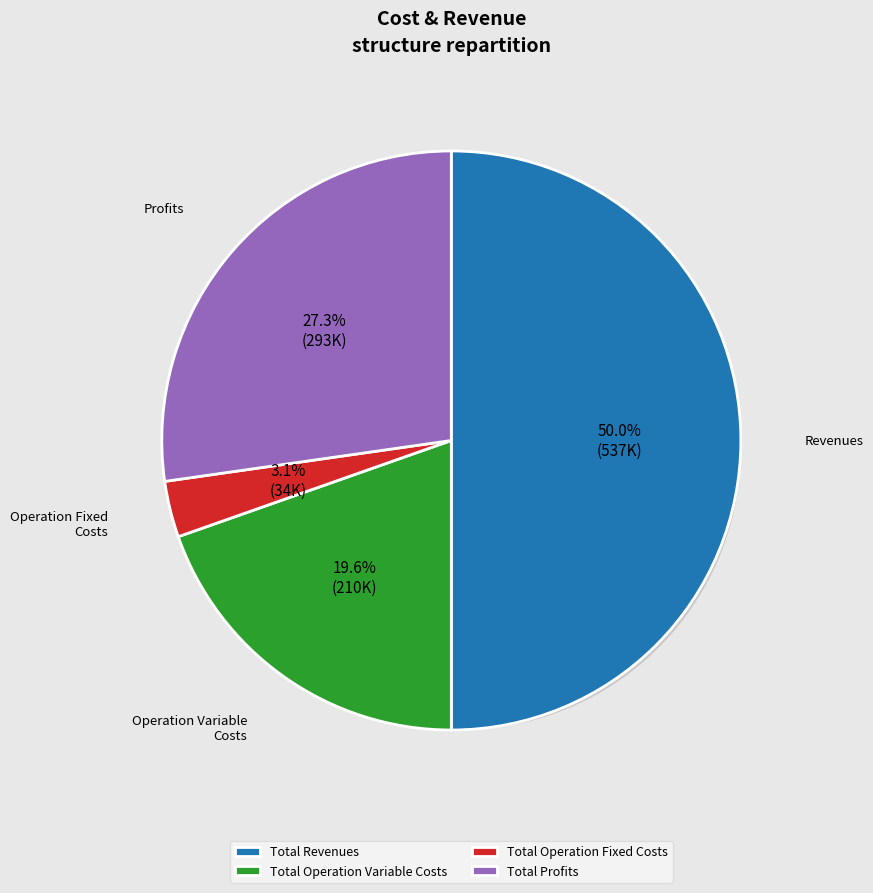

What percentage do Total Revenues and Total Operation Variable Costs together represent?

69.6%